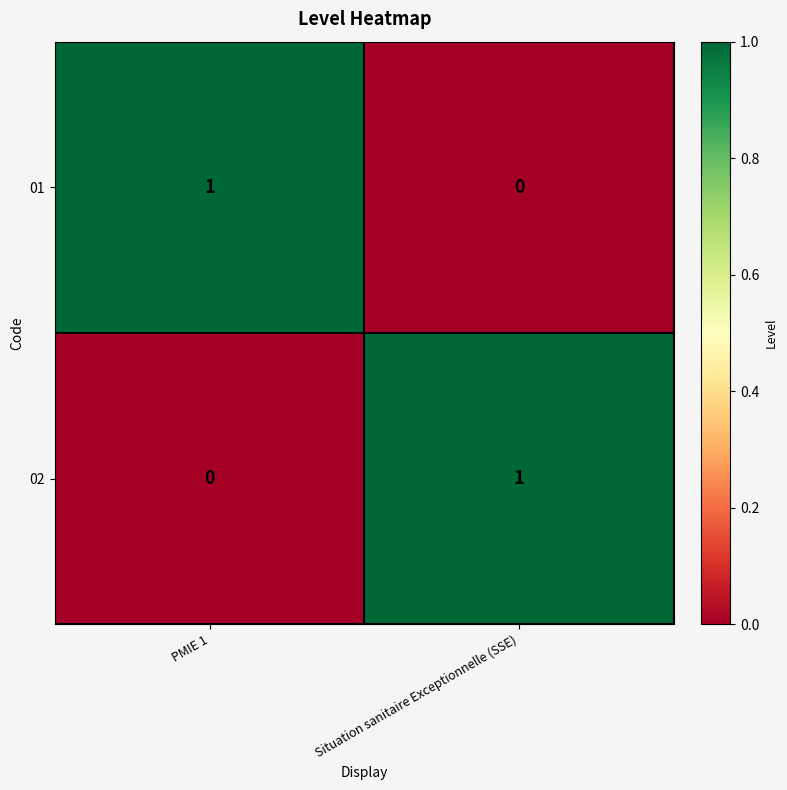

At which label is 02 closest to 0?

PMIE 1